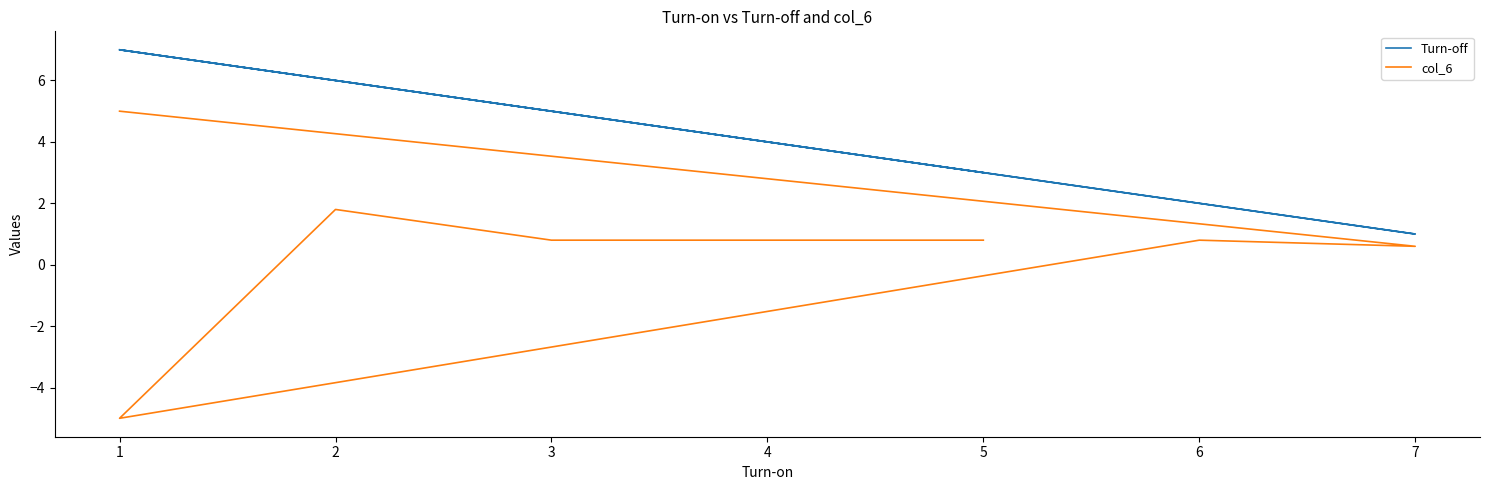

Where is col_6 nearest to the value 0?

7